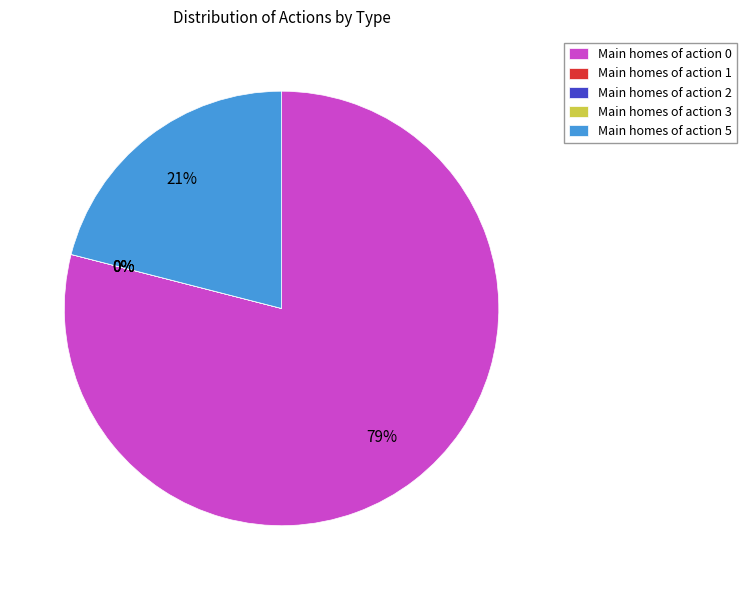

True or false: action_3 accounts for 0% of the total.

True